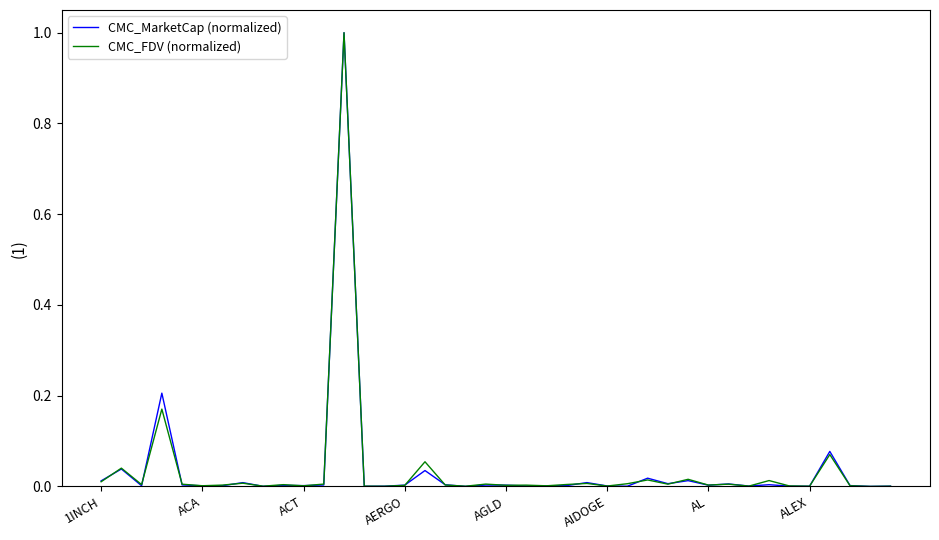

What is the highest value of the CMC_MarketCap (normalized) series?

1.0